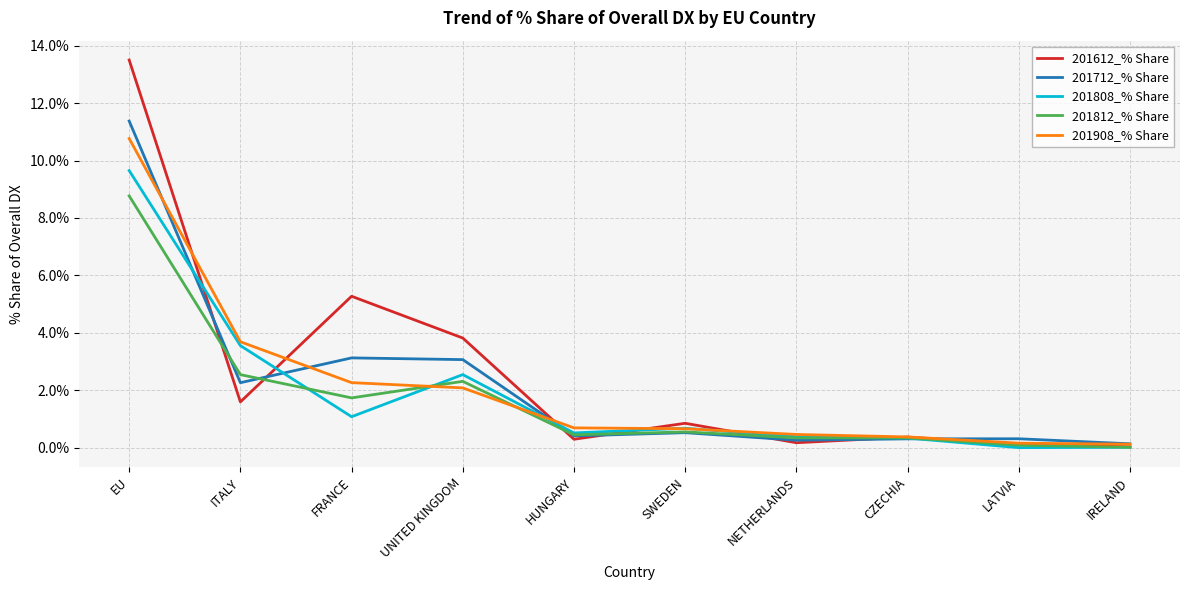

Is the value of 201712_% Share at IRELAND greater than the value of 201812_% Share at CZECHIA?

No